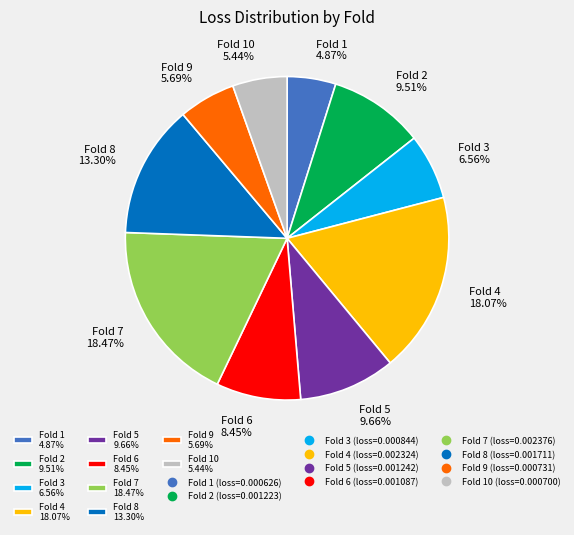

Which has a higher value, Fold 9 5.69% or Fold 7 18.47%?

Fold 7 18.47%